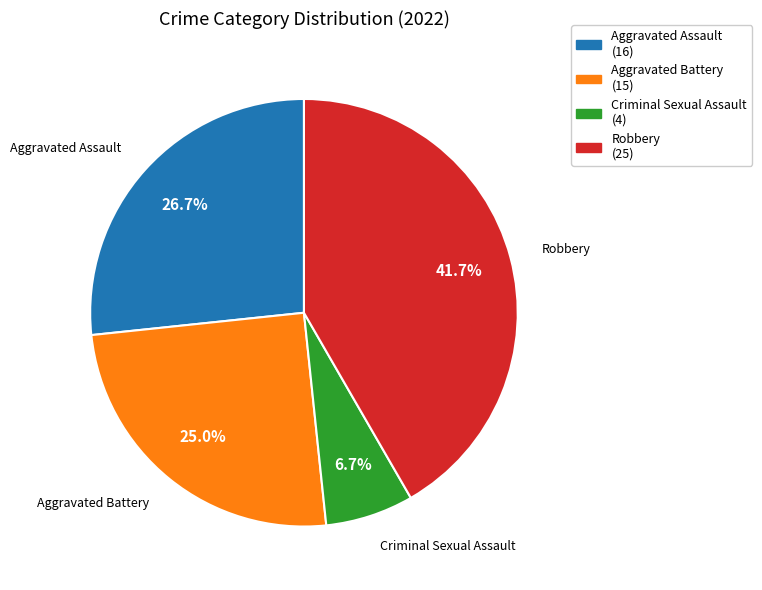

What is the largest slice in the pie chart?

Robbery